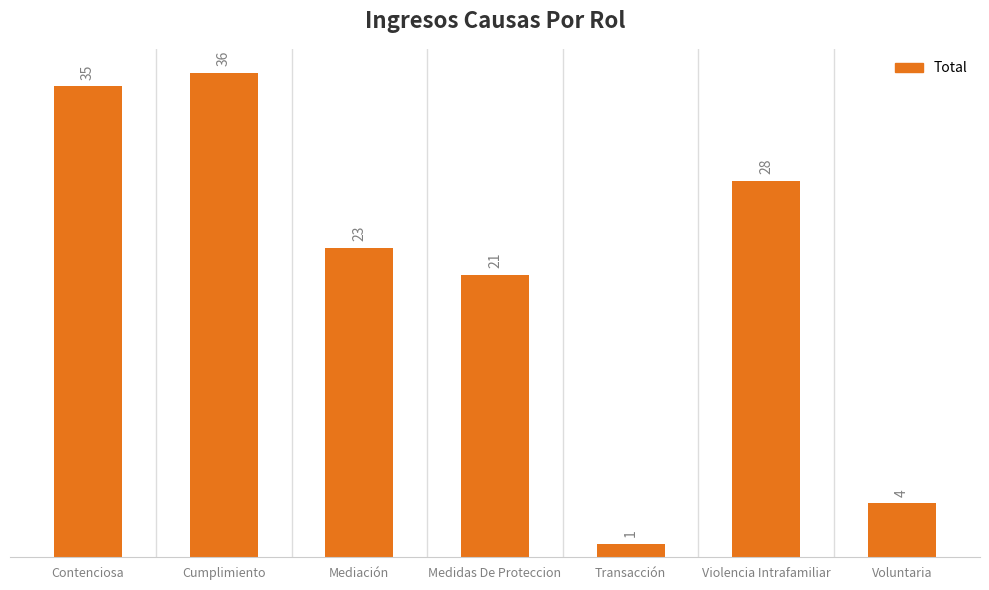

True or false: the data shows 16 at Cumplimiento.

False